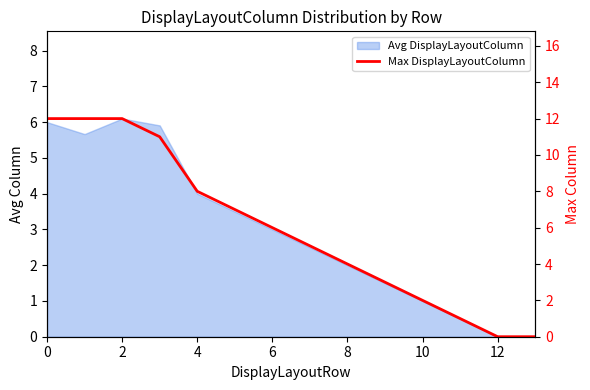

Is it true that the value at 13 is -6?

False